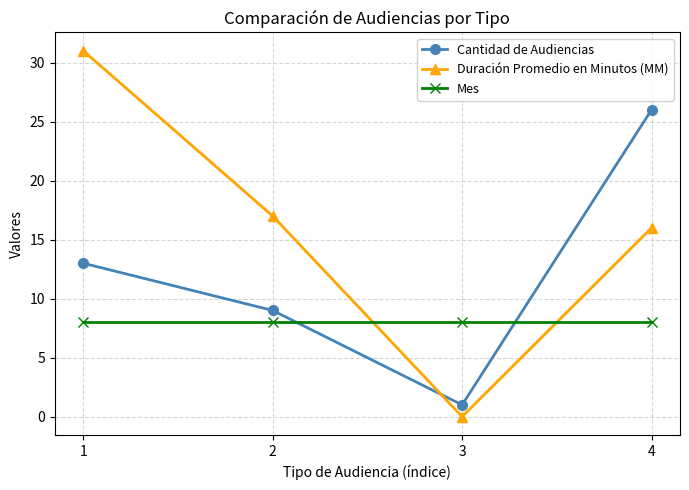

What is the difference between the highest and lowest values at 3?

8